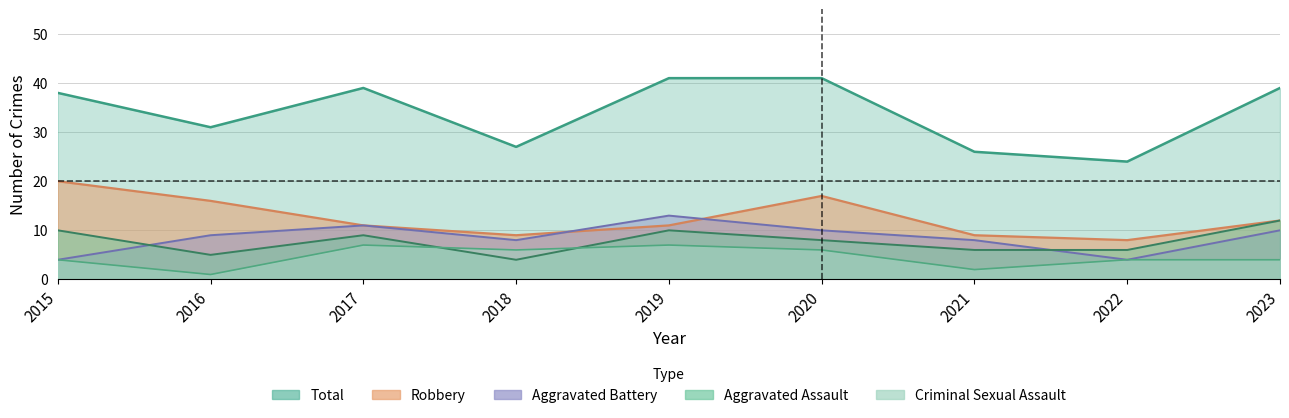

How many times do Criminal Sexual Assault and Aggravated Assault cross each other?

2